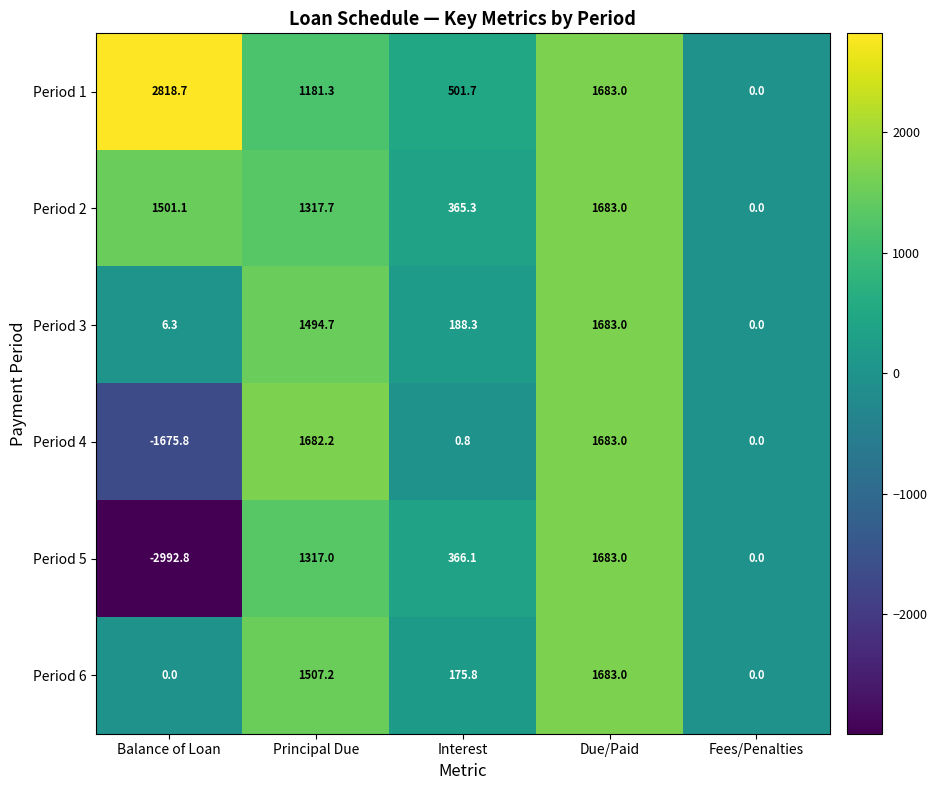

What is the approximate value of Period 5 at Interest?

366.1